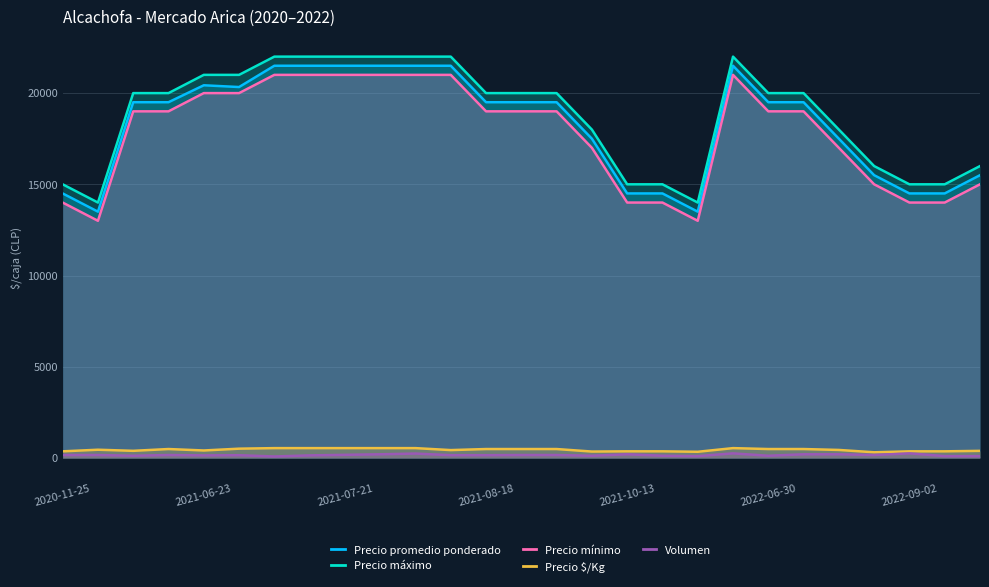

How many Precio máximo values are between 15000 and 22000?

25